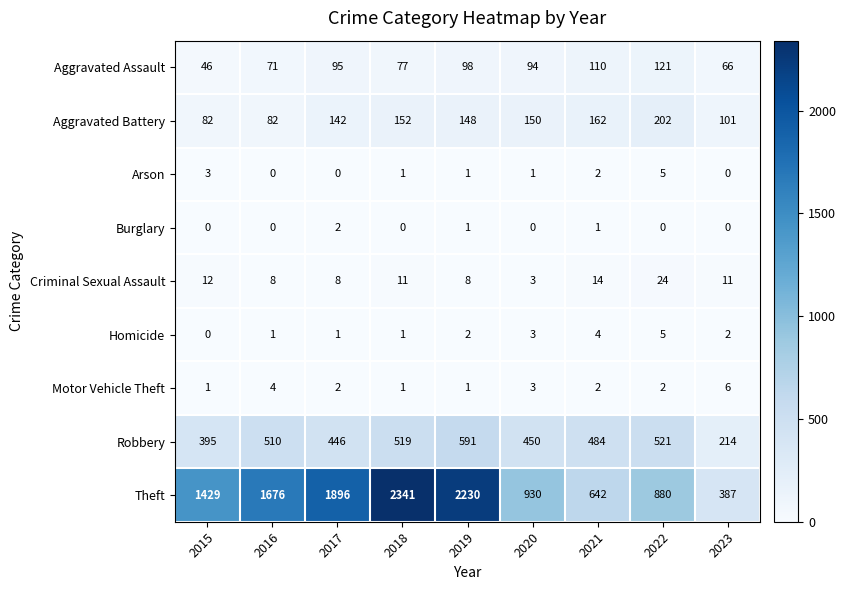

At which category does the chart reach its peak across all series?

2018